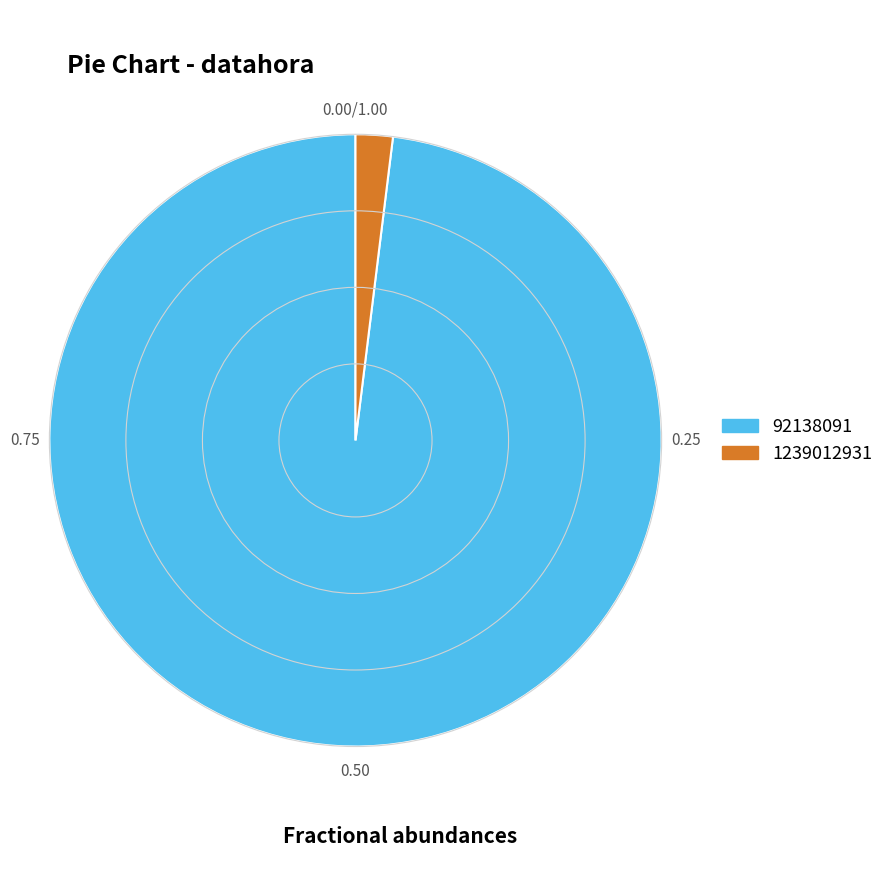

Between 92138091 and 1239012931, which is larger?

92138091